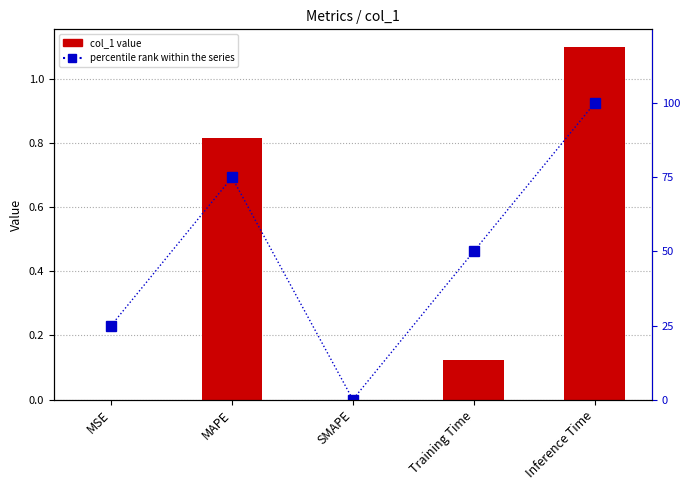

At which label is col_1 value closest to 0?

SMAPE